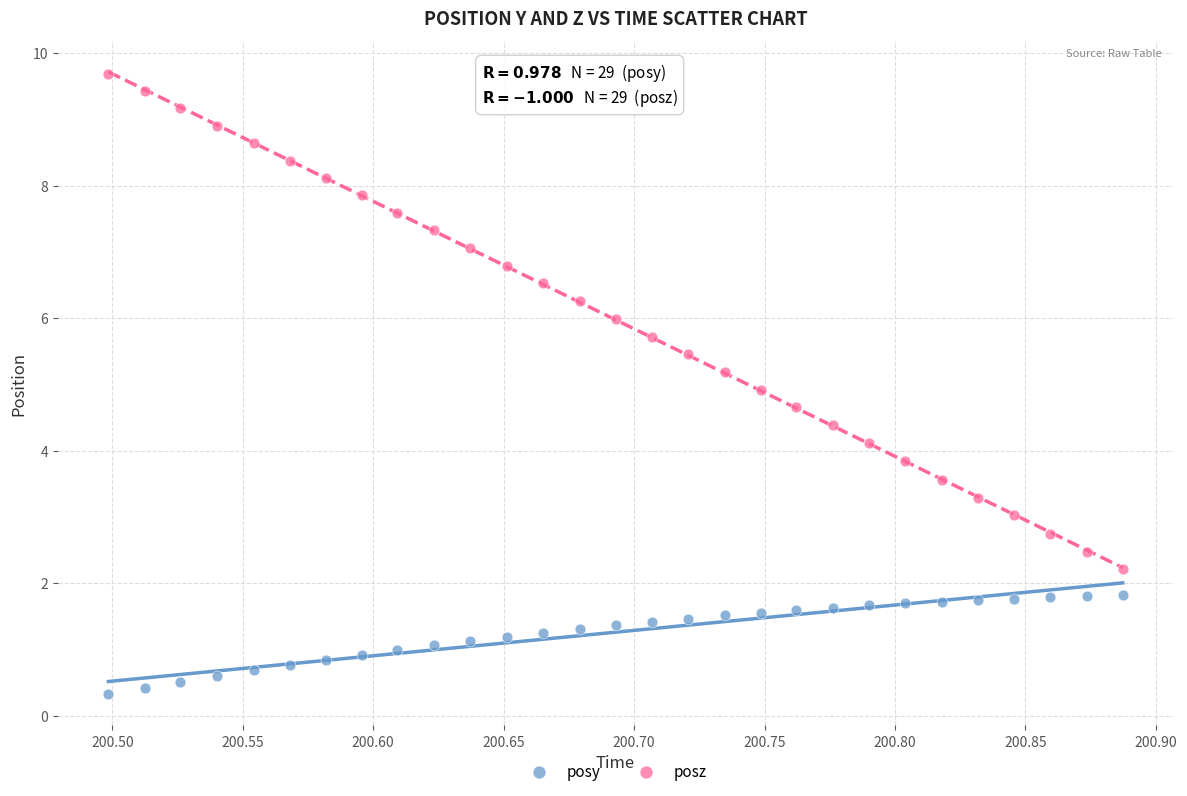

Across all data points, what is the range of X values (max minus min)?

0.4